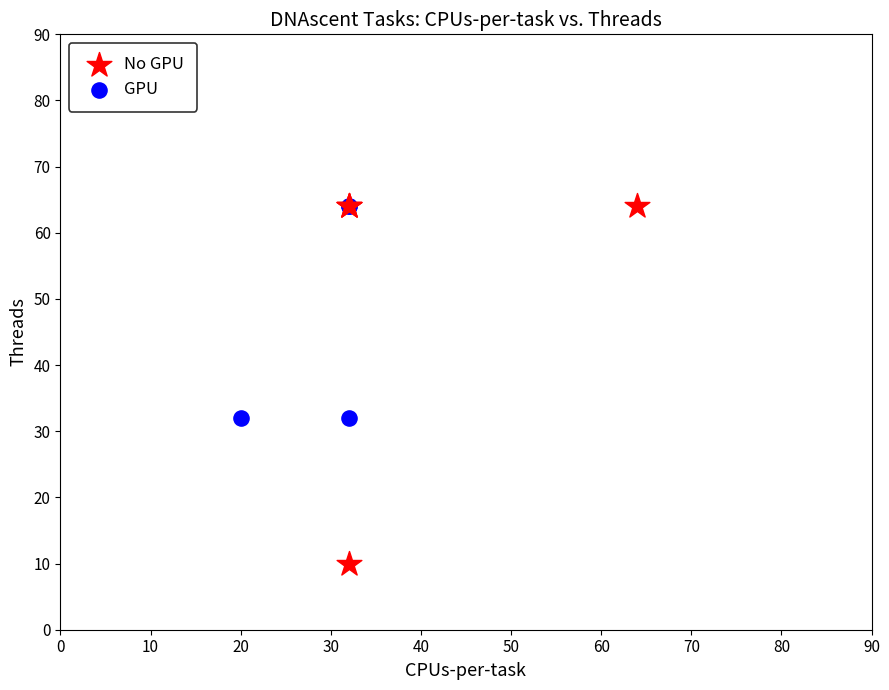

Which series reaches the minimum Y coordinate?

No GPU